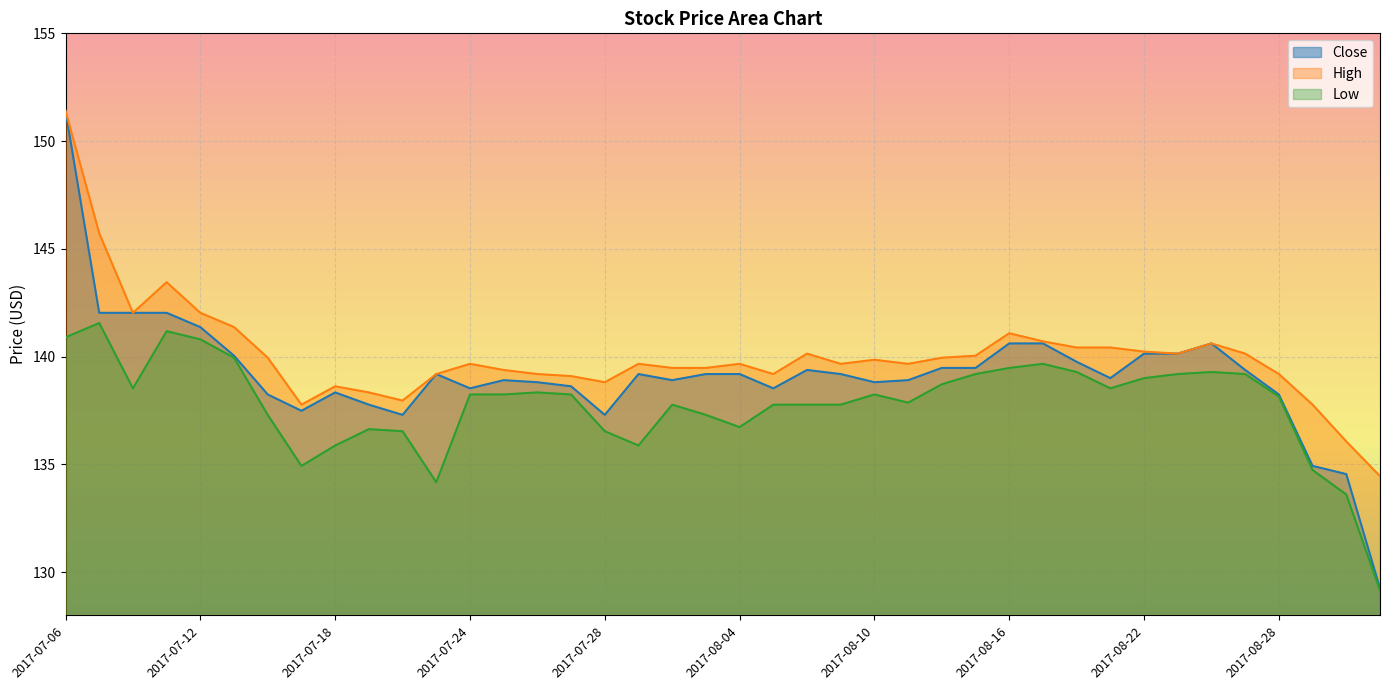

Rank the series by their maximum value, from highest to lowest.

Close, High, Low